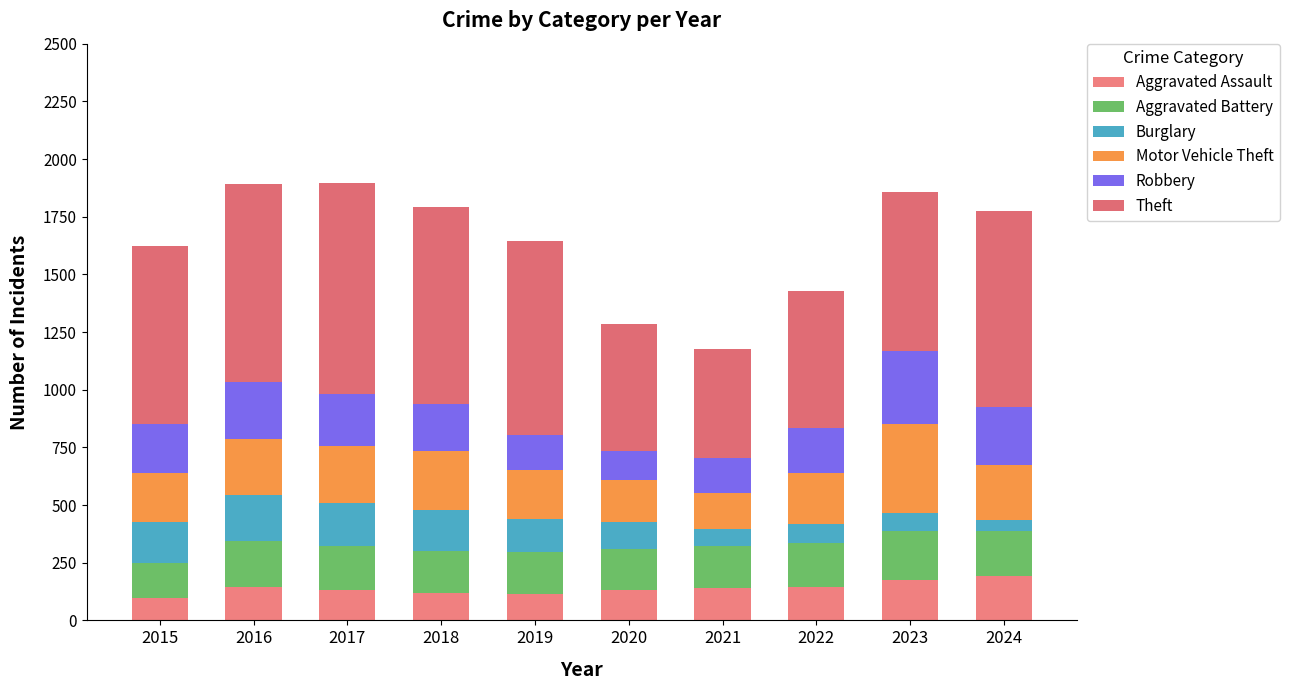

What is the total value across all series at 2020?

1284